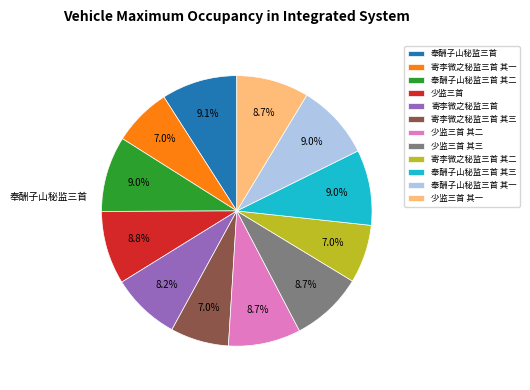

Between 少监三首 and 寄李微之秘监三首 其一, which is larger?

少监三首